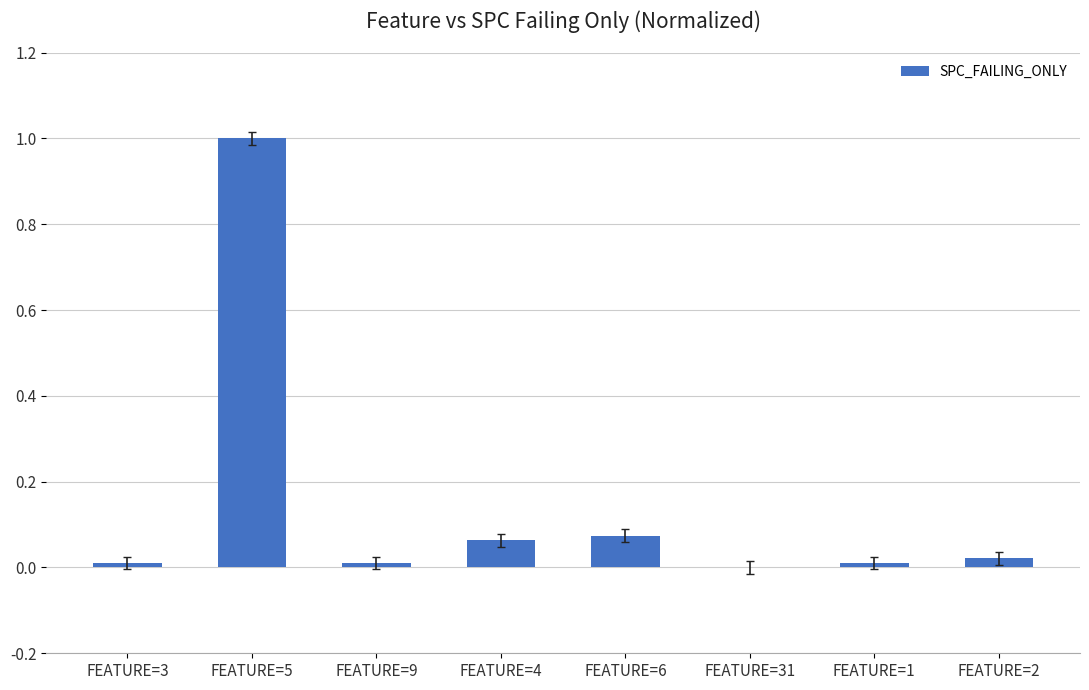

What is the sum of all values?

1.2